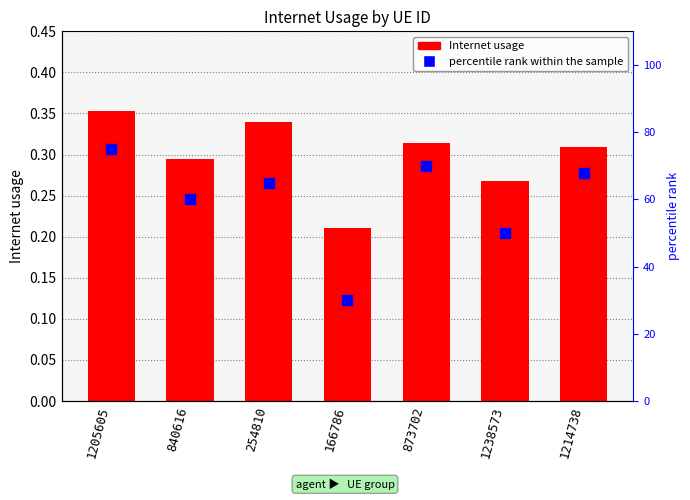

Where does the percentile rank within the sample series first go above 65?

1205605